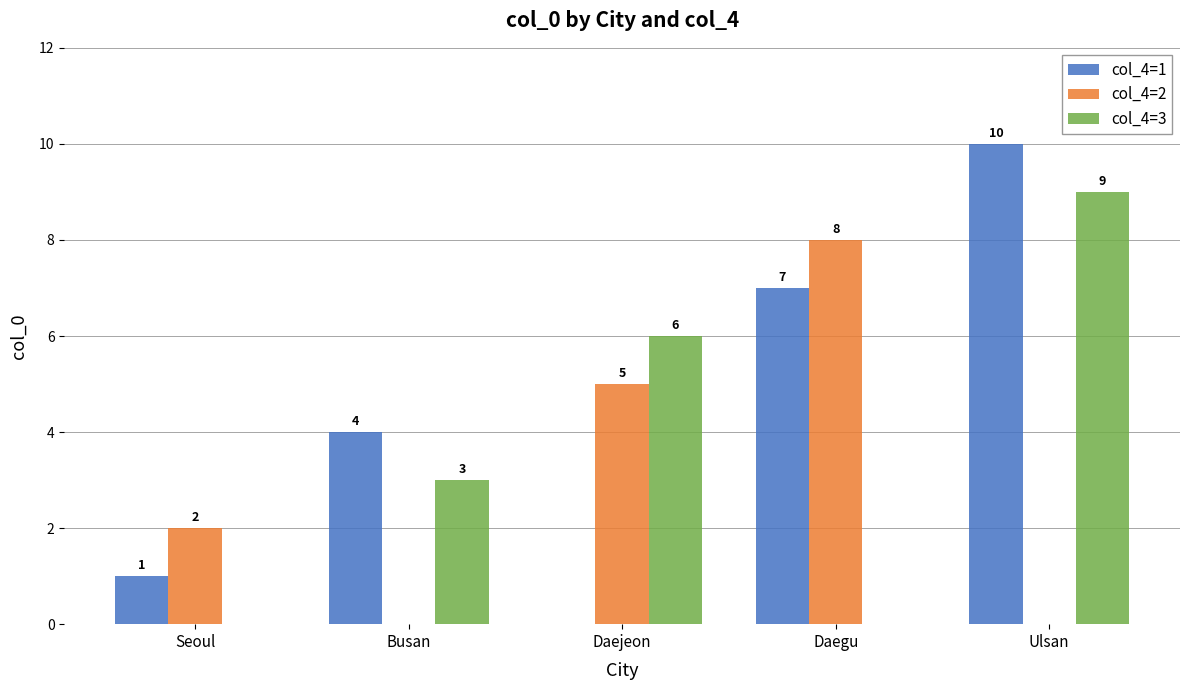

Count the col_4=3 values in the range 0 to 6.

4